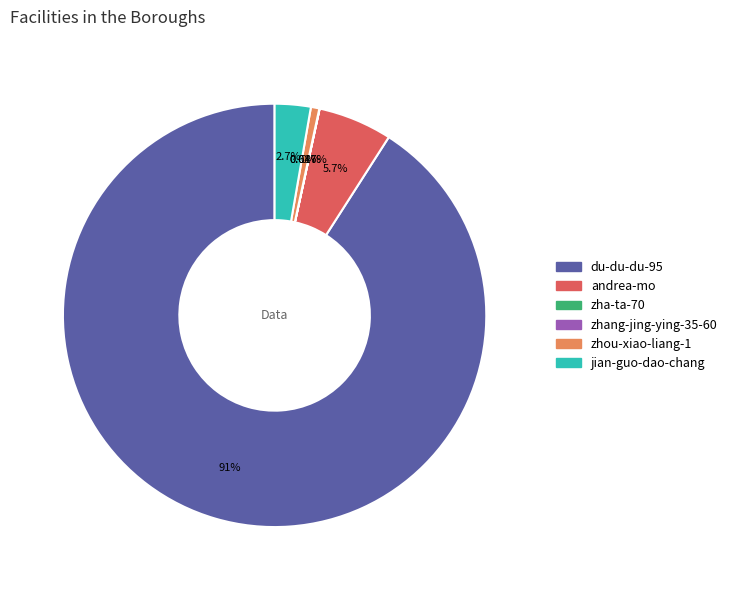

Between jian-guo-dao-chang and andrea-mo, which is larger?

andrea-mo